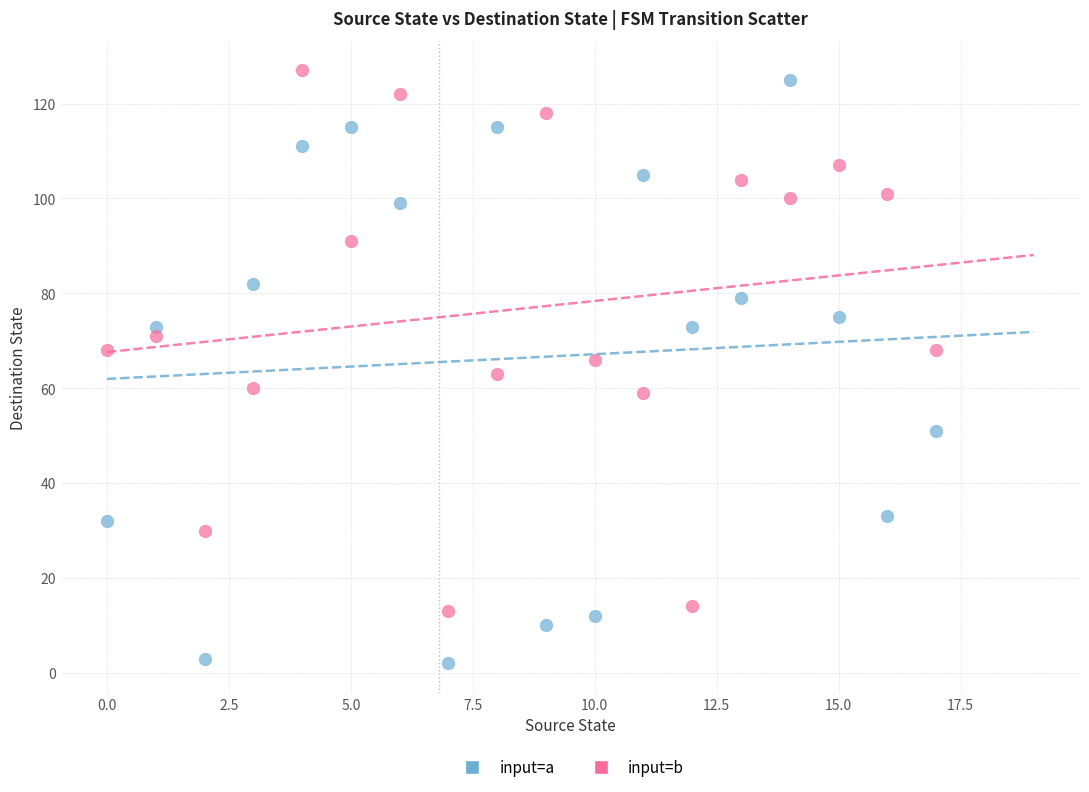

Which series reaches the minimum Y coordinate?

input=a